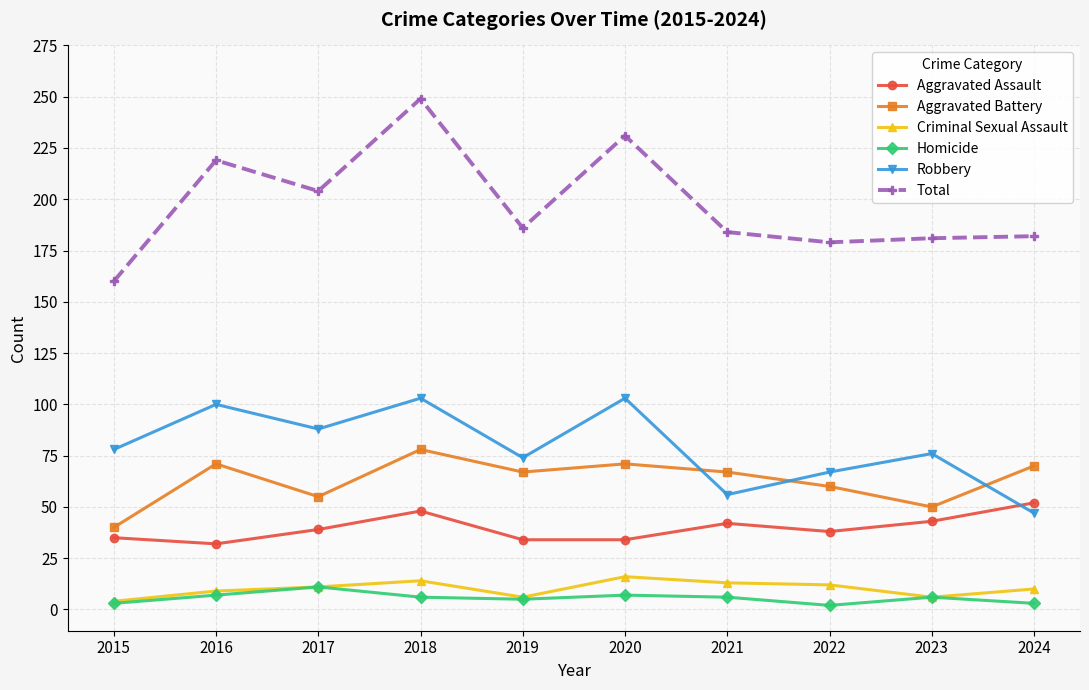

Is it true that Criminal Sexual Assault equals 4 at 2021?

False